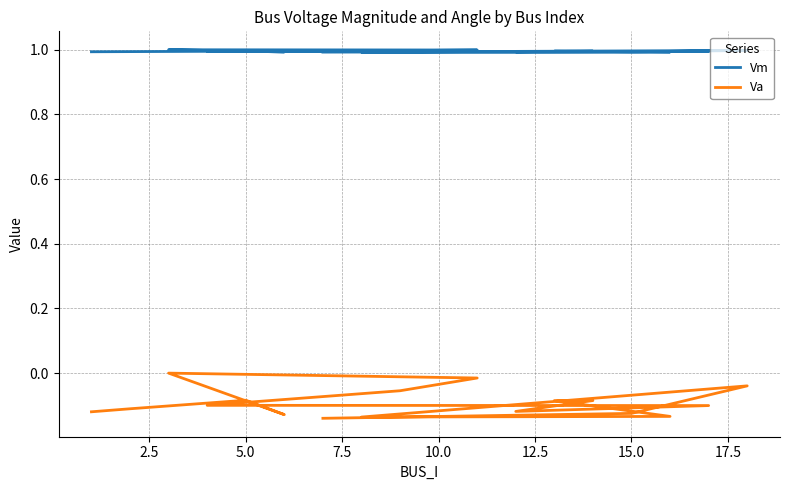

At how many categories does at least one series exceed 0?

17